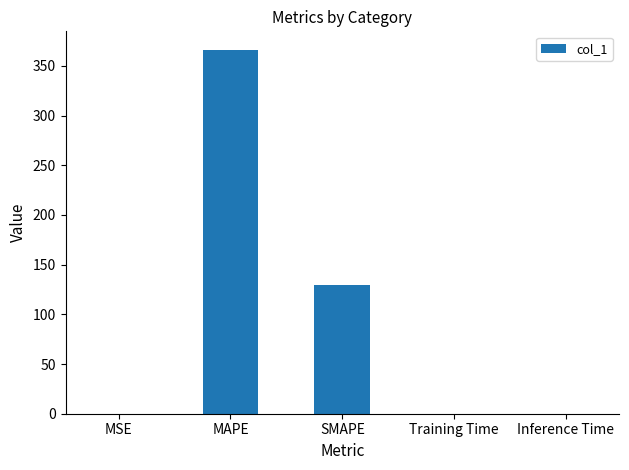

How many distinct data groups are displayed?

1